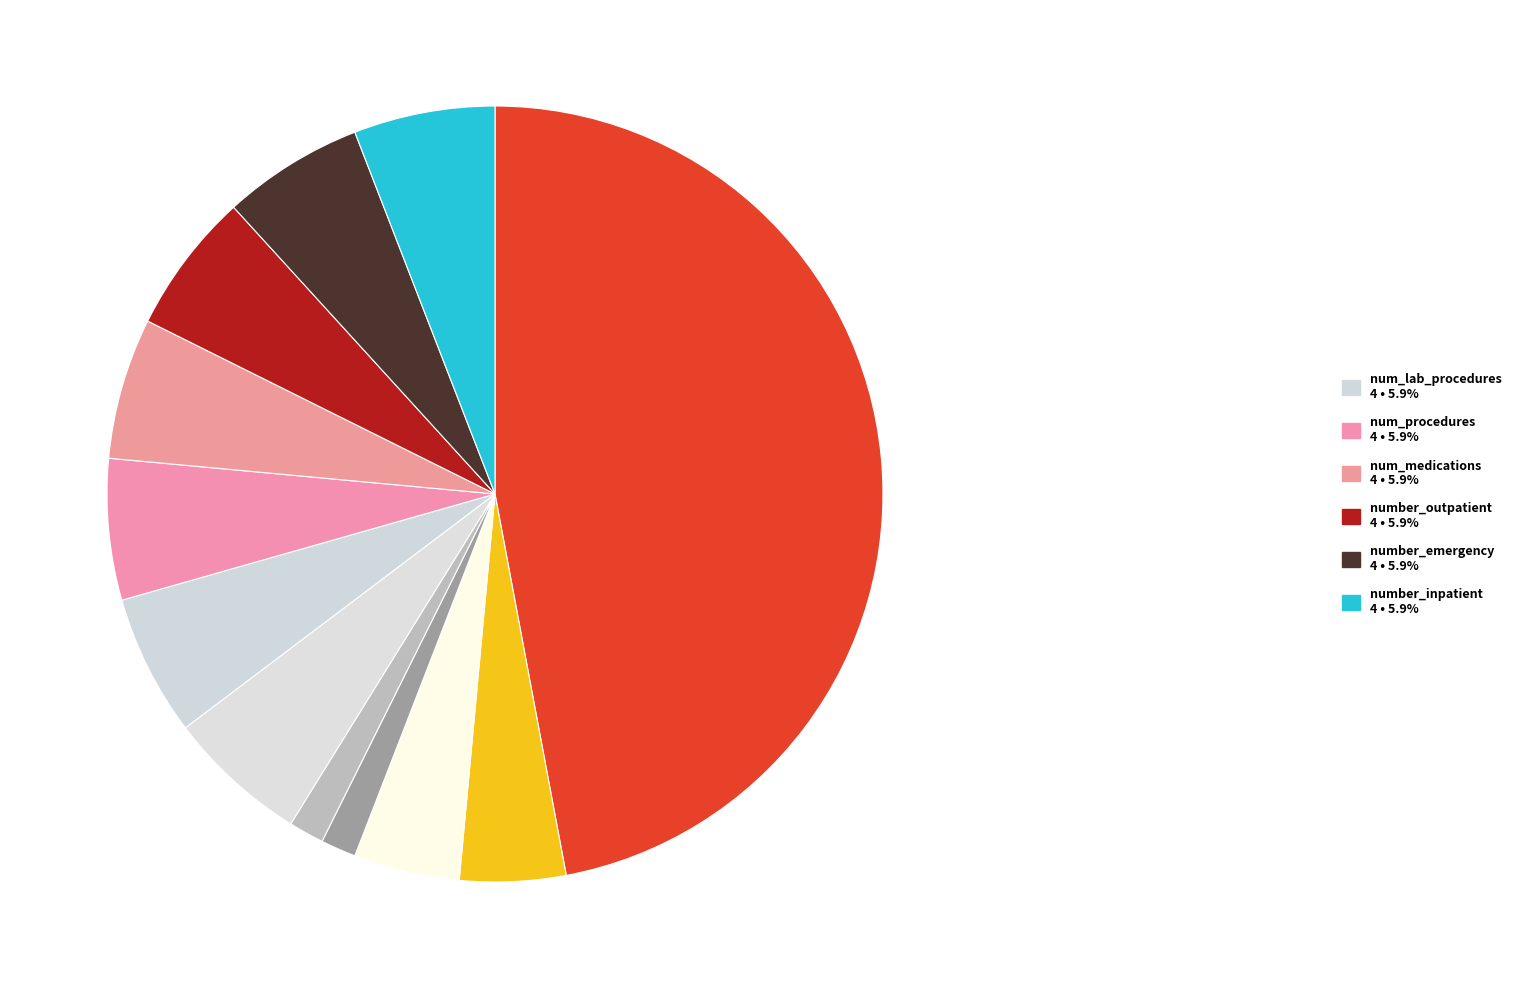

Count the number of slices in the pie.

12